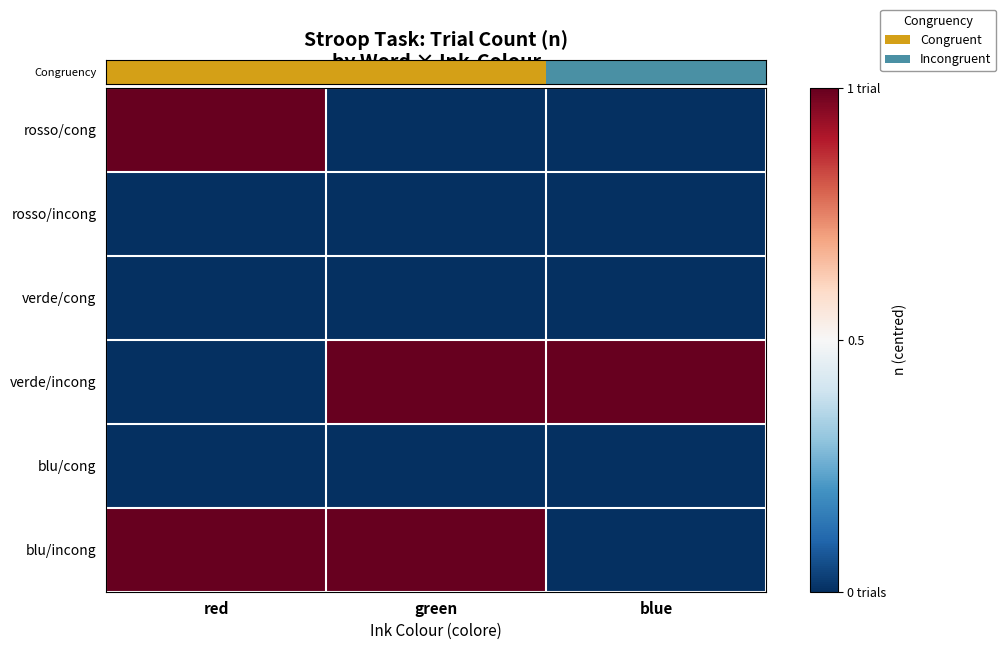

Between green and blue, which is larger?

blue